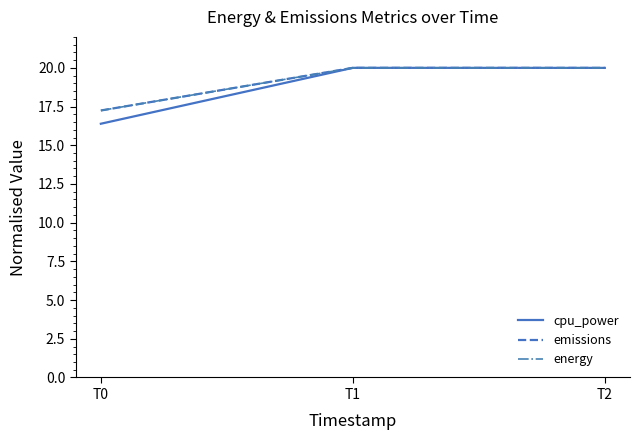

Does the chart have visible grid lines?

No